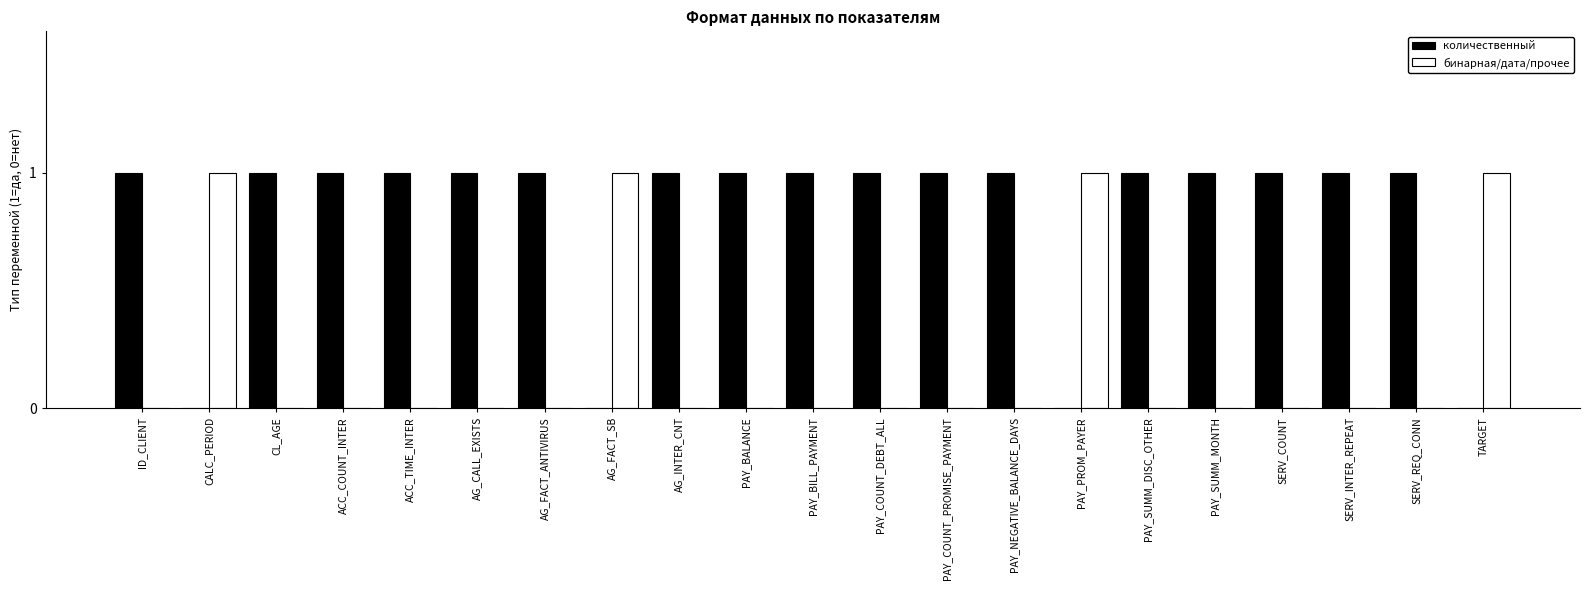

Is the value of бинарная/дата/прочее at CL_AGE greater than the value of количественный at AG_FACT_ANTIVIRUS?

No